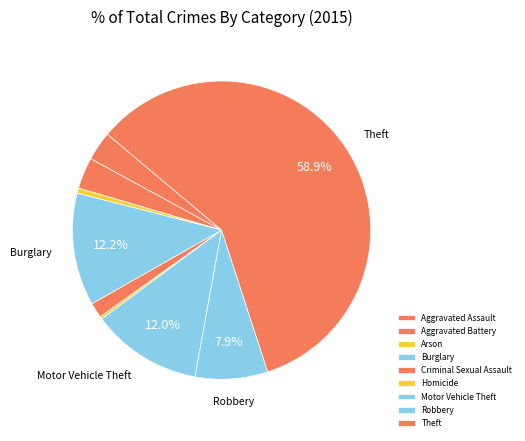

Which slice is the largest?

Theft